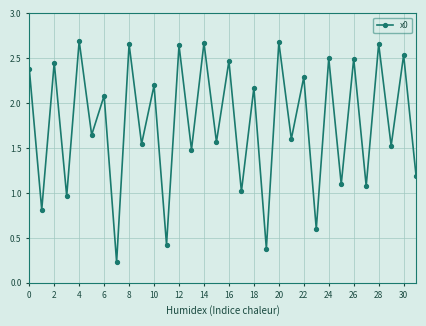

How many interior local peaks (higher than both neighbors) does the data have?

15